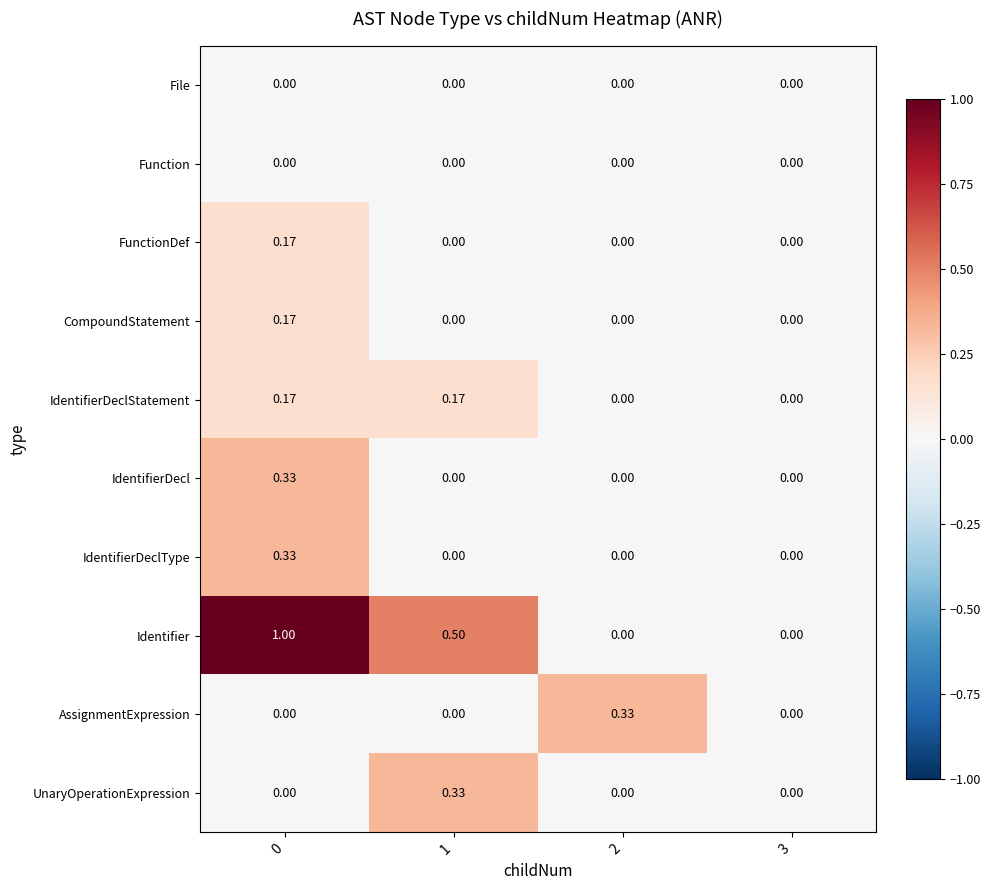

Which series has the largest range (max minus min)?

Identifier